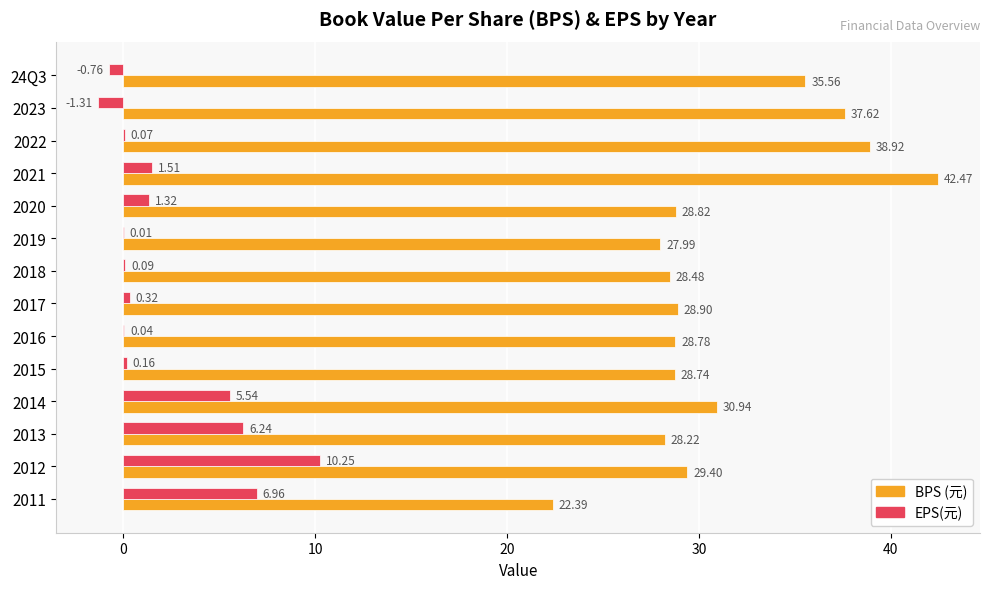

At which category is the sum across all series the highest?

2021